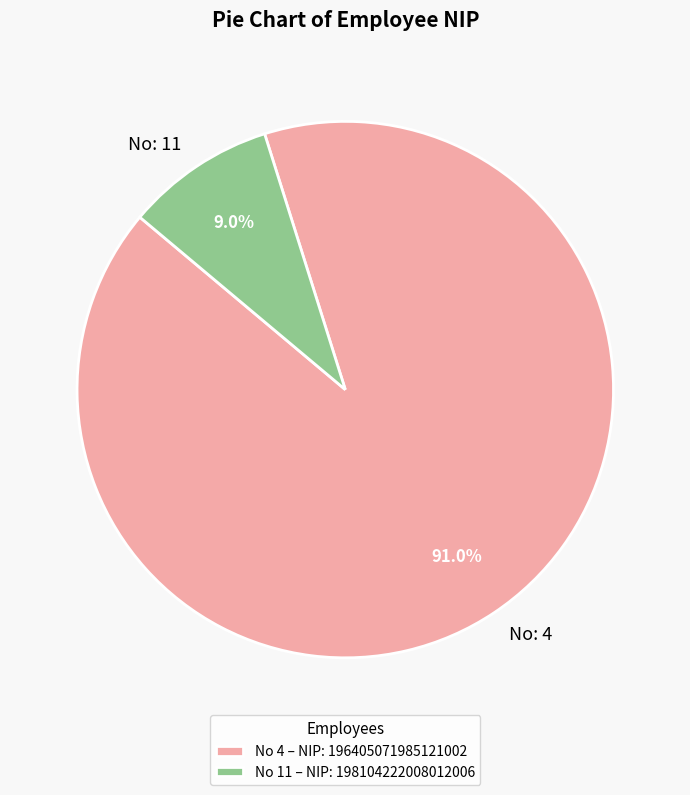

What portion of the pie excludes No: 4?

9.0%